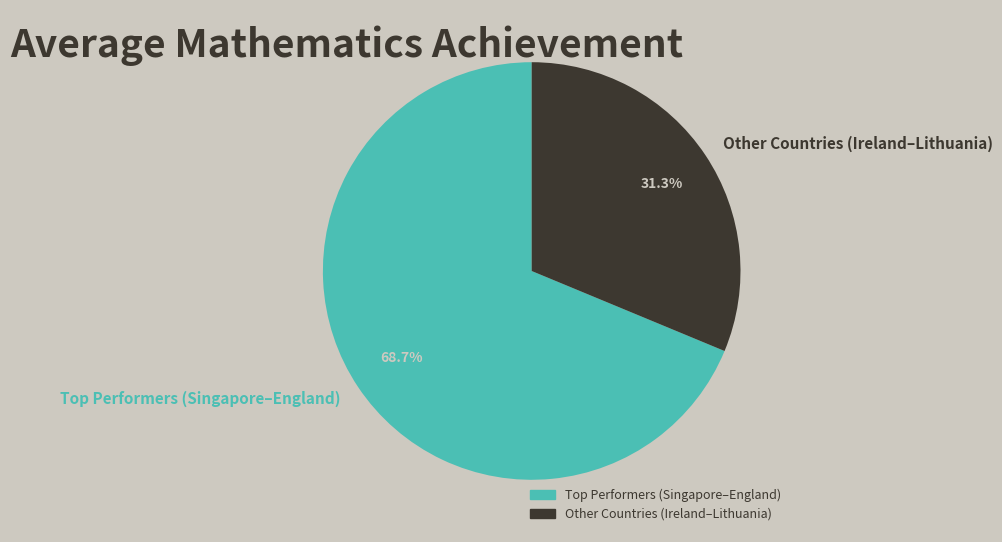

What percentage is NOT represented by Other Countries (Ireland–Lithuania)?

68.7%